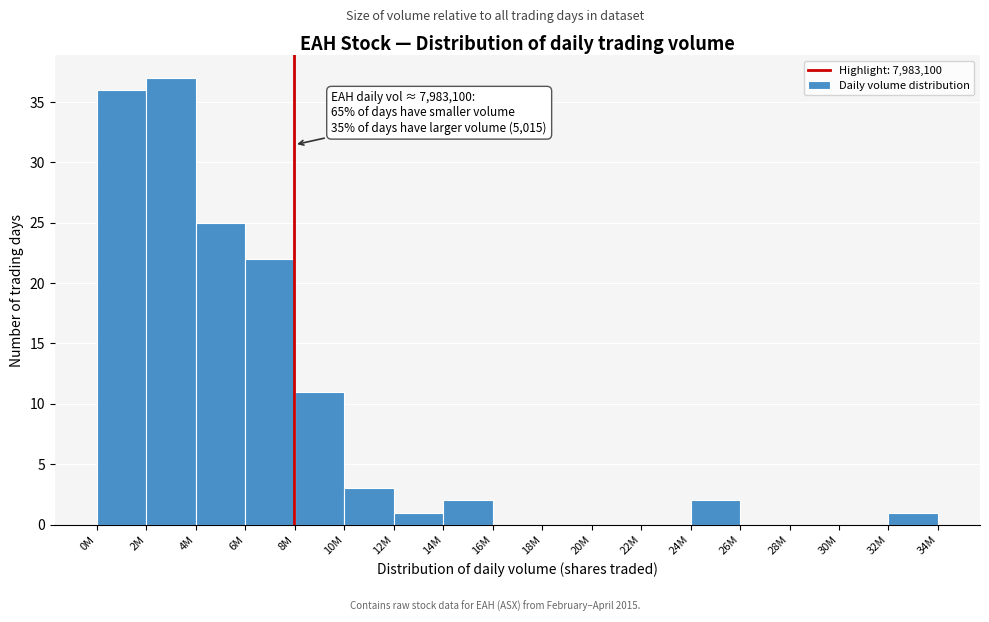

Reading left to right, what are all the values shown in this chart?

0M=36	2M=37	4M=25	6M=22	8M=11	10M=3	12M=1	14M=2	16M=0	18M=0	20M=0	22M=0	24M=2	26M=0	28M=0	30M=0	32M=1